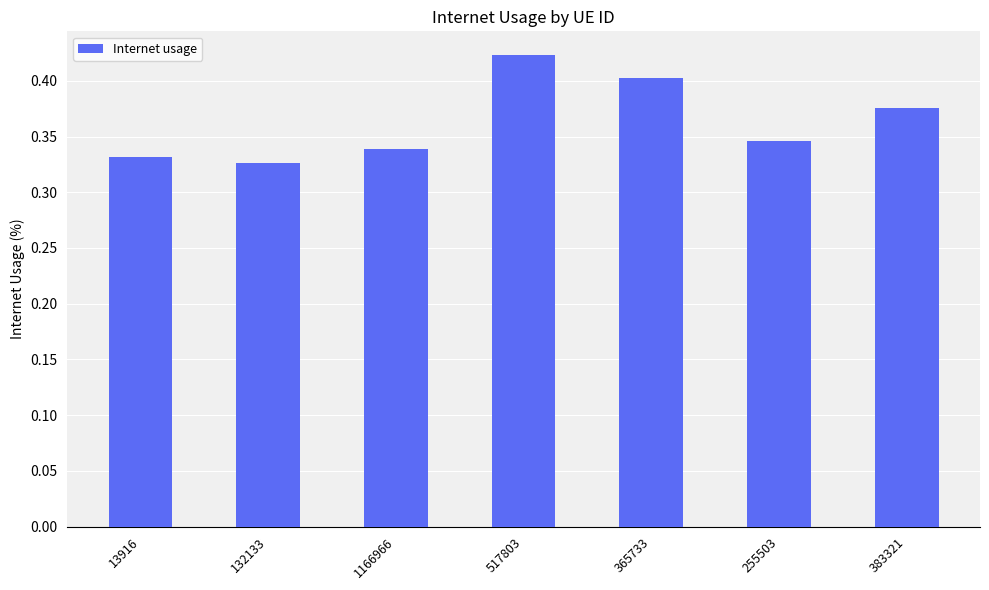

The value at 383321 is 0.6. True or false?

False